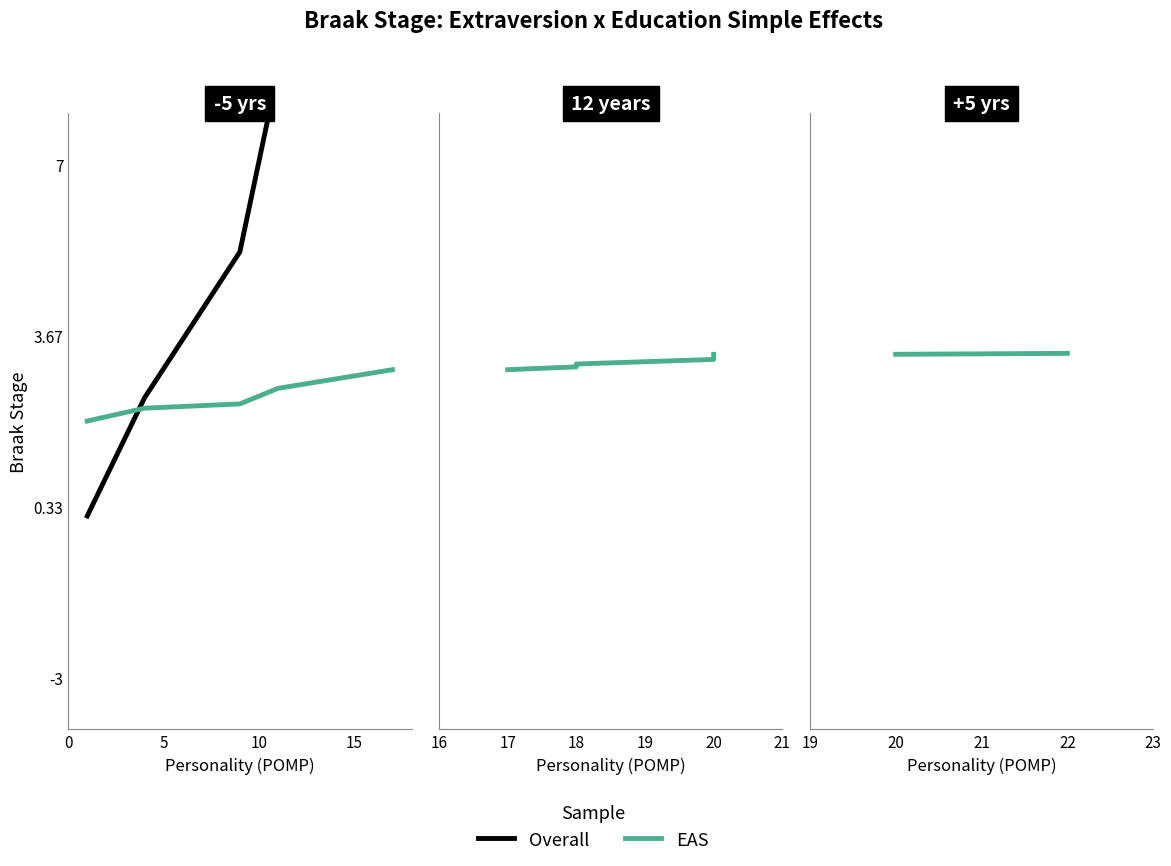

Rank the series by their maximum value, from lowest to highest.

EAS, Overall